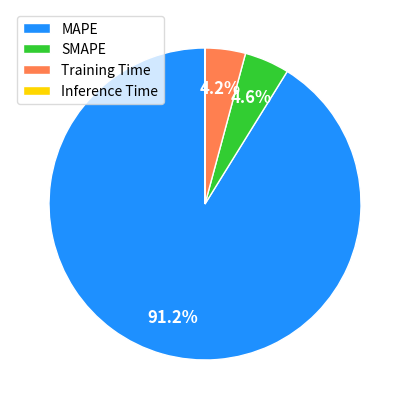

Is MAPE the majority of the pie?

Yes